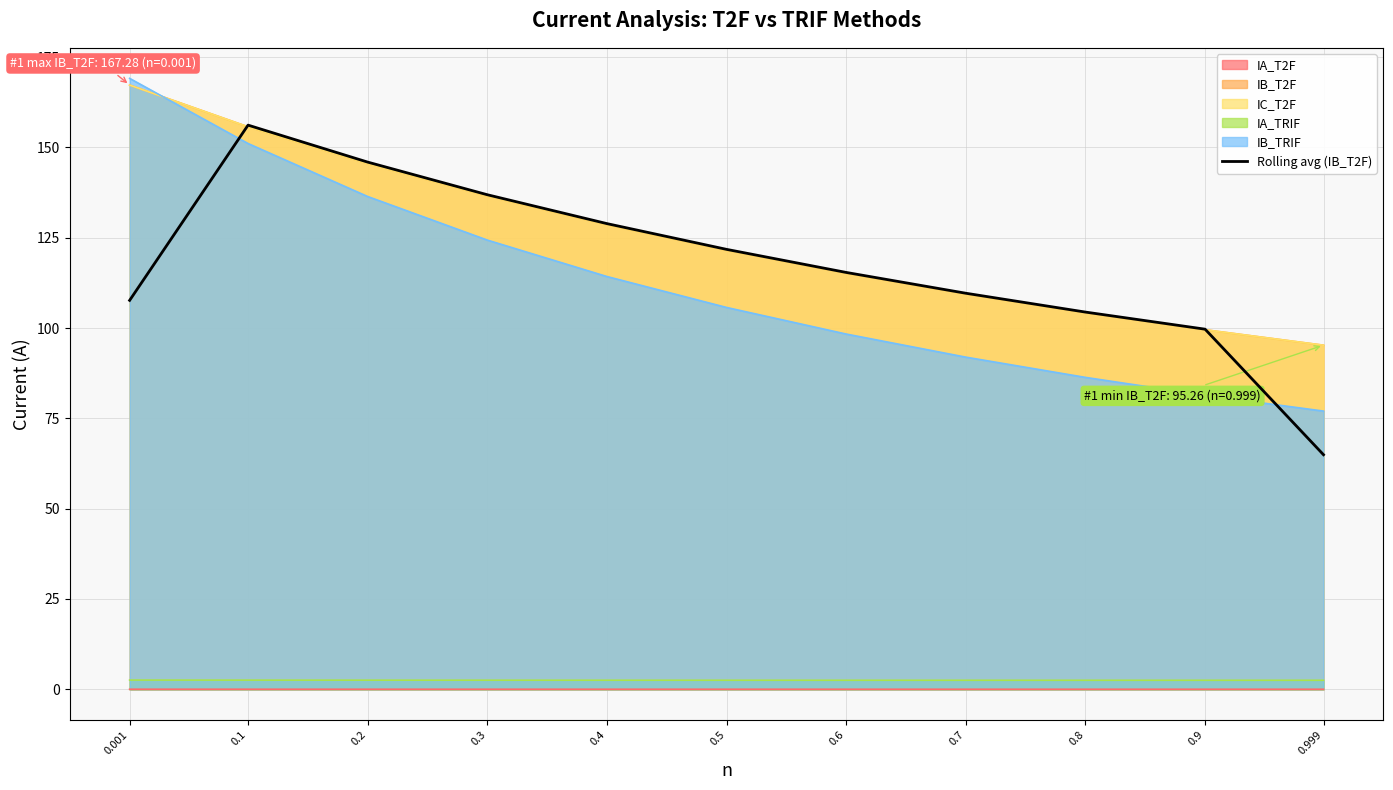

Between 0.1 and 0.6, which is larger?

0.1